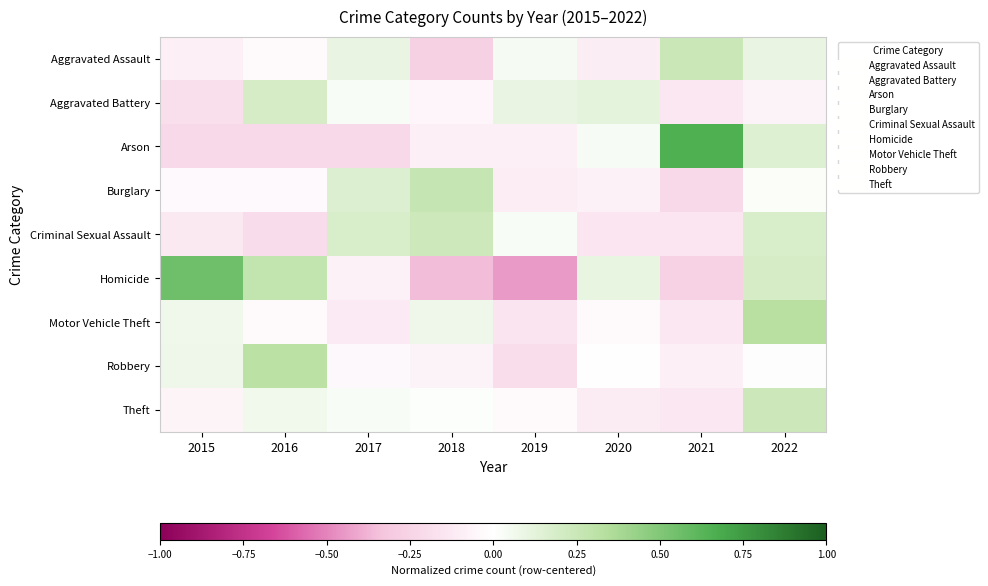

Between 2016 and 2018, which series saw the biggest shift?

Homicide